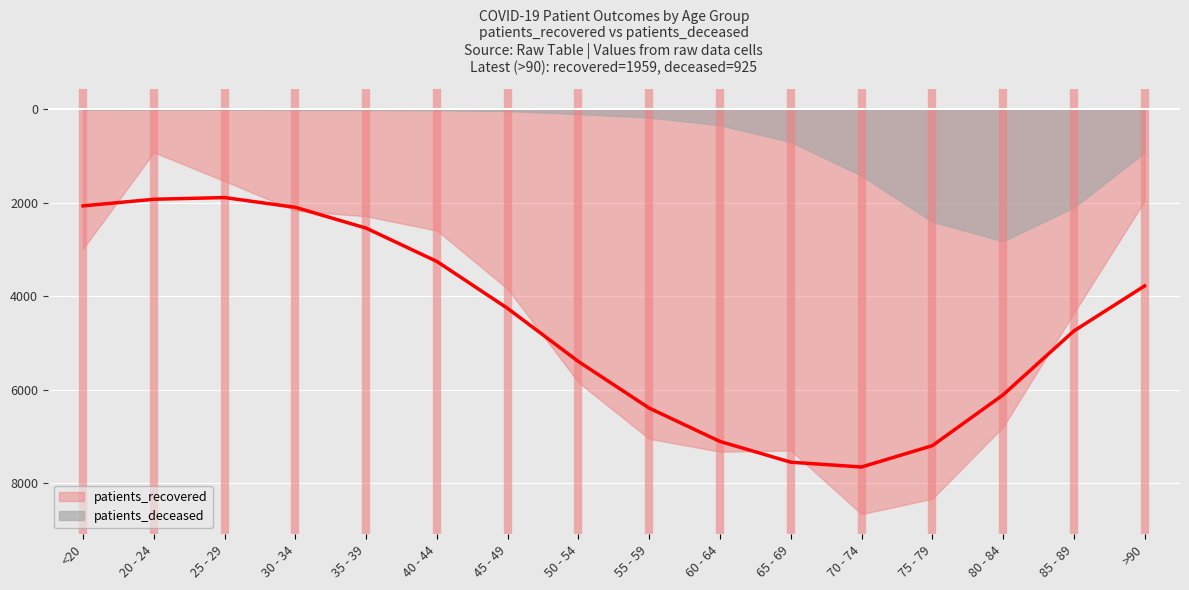

What are all the series names shown in the legend?

patients_recovered, patients_deceased